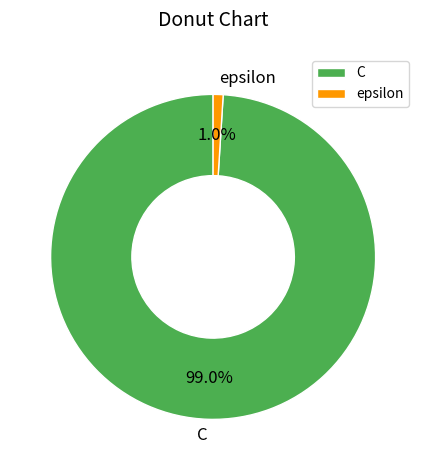

How many slices are in this pie chart?

2